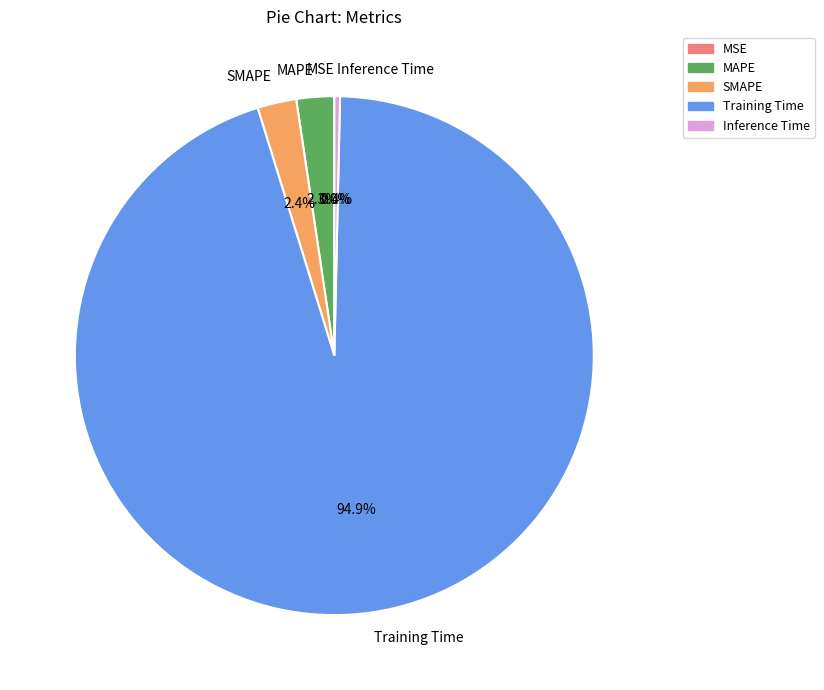

What percentage do Inference Time and MAPE together represent?

2.7%